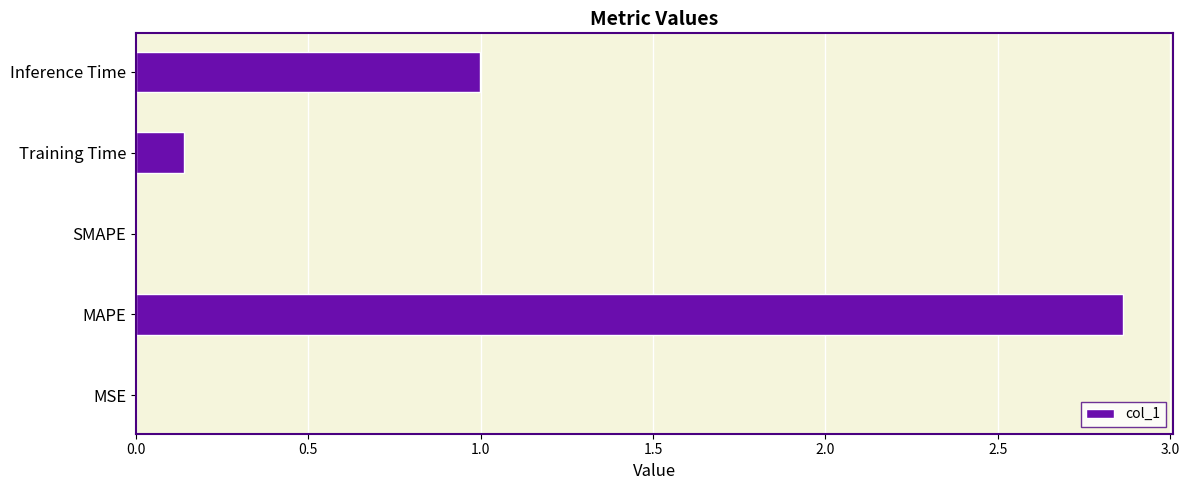

Is it true that the value at SMAPE is 0.0?

True